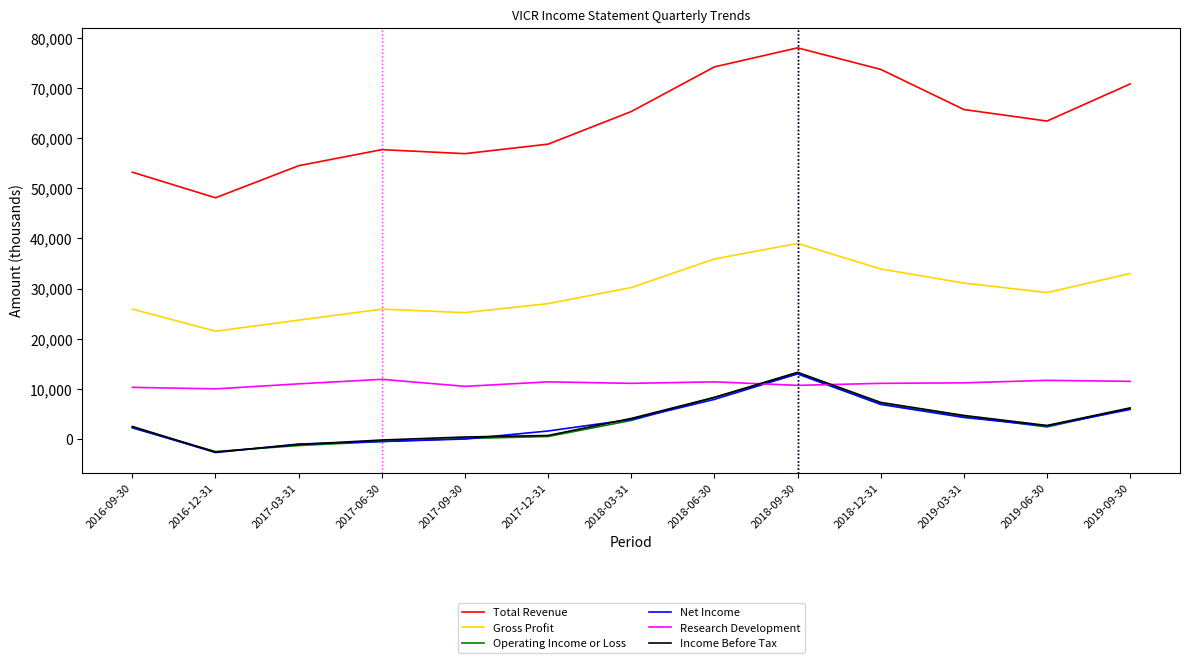

Is it true that Net Income equals 6386 at 2017-09-30?

False